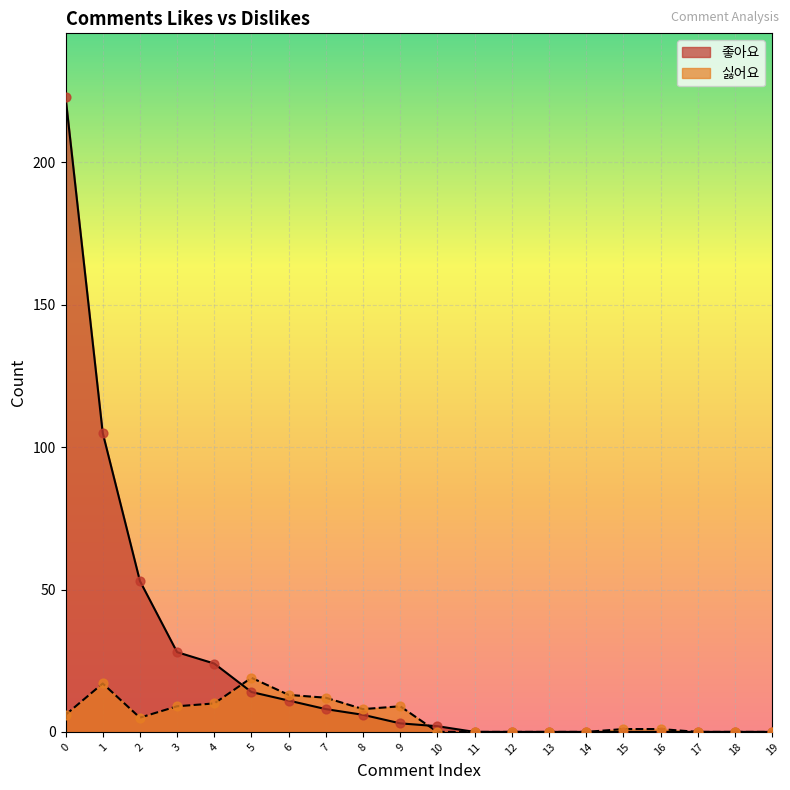

What are all the series names shown in the legend?

좋아요, 싫어요